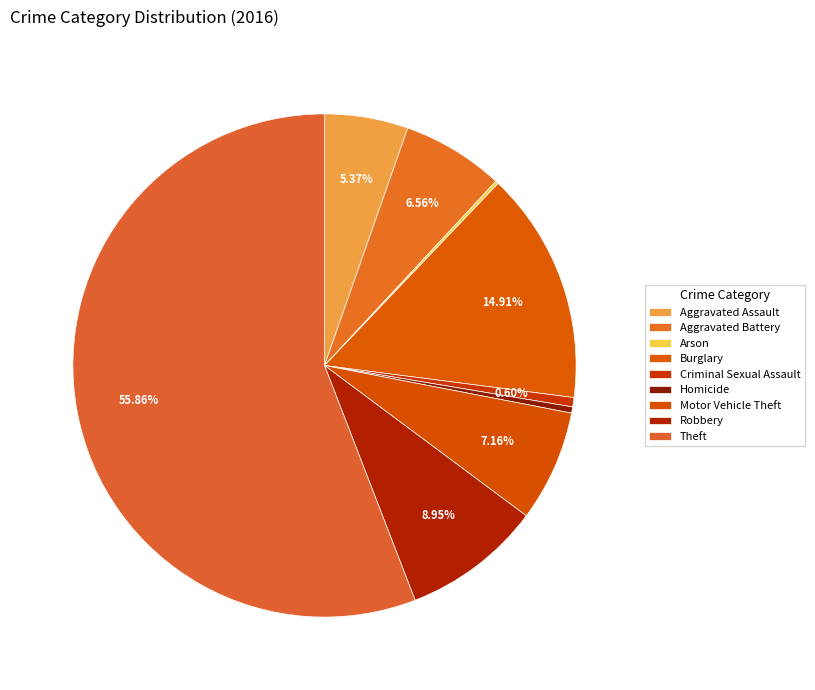

Approximately how many times larger is the value at Aggravated Assault compared to Burglary?

0.4